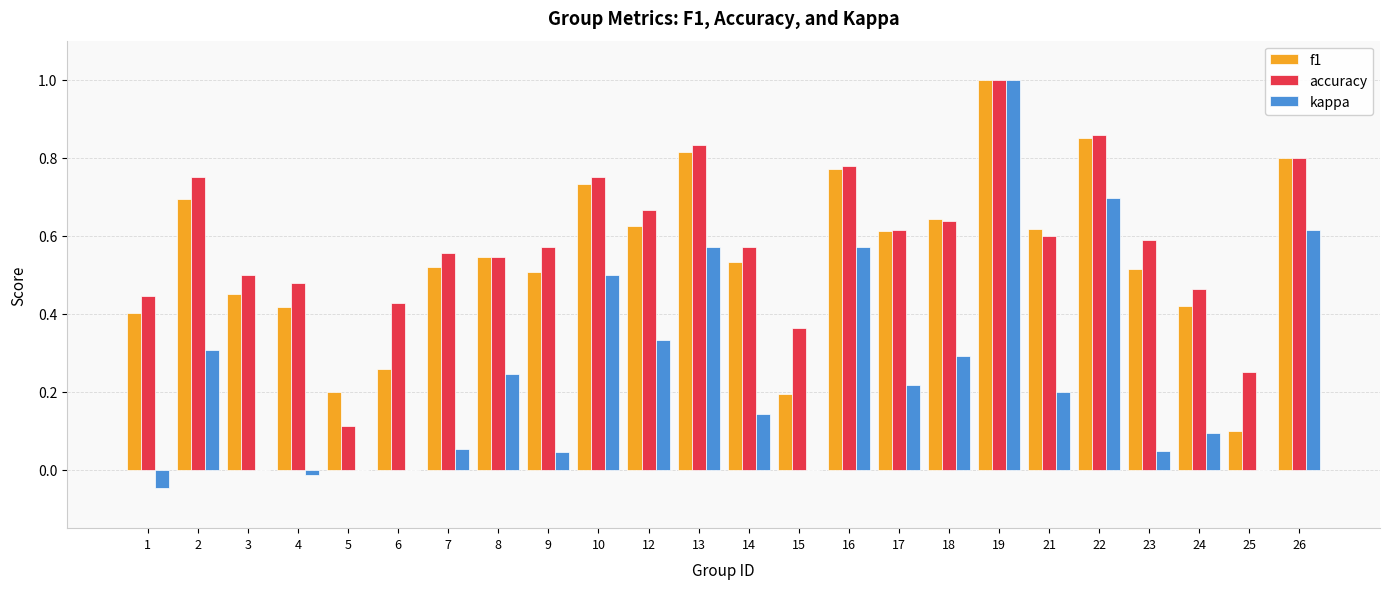

True or false: kappa has a value of 0.3 at 2.

True